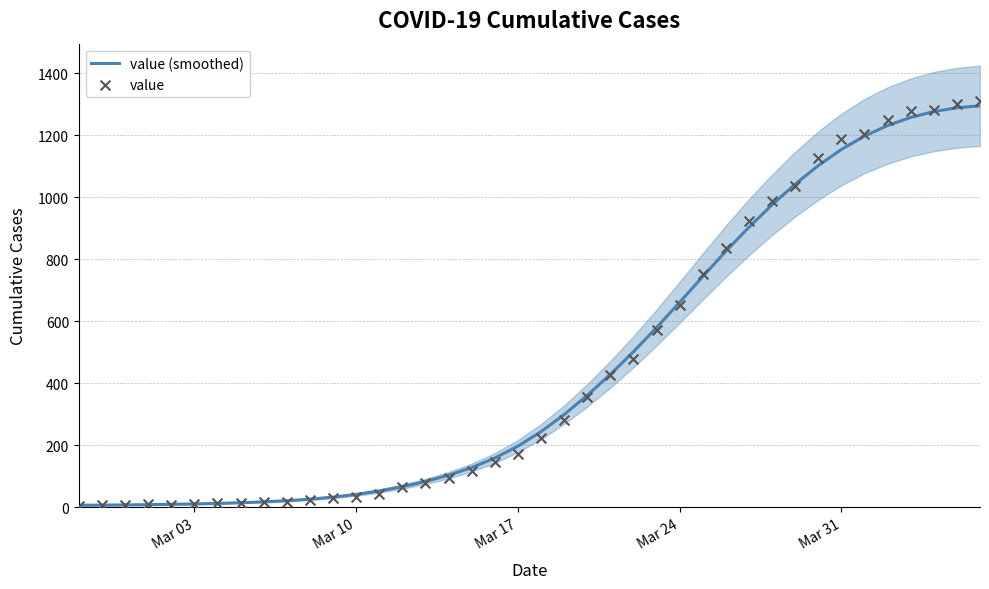

Which series has the largest Y range (max minus min)?

value